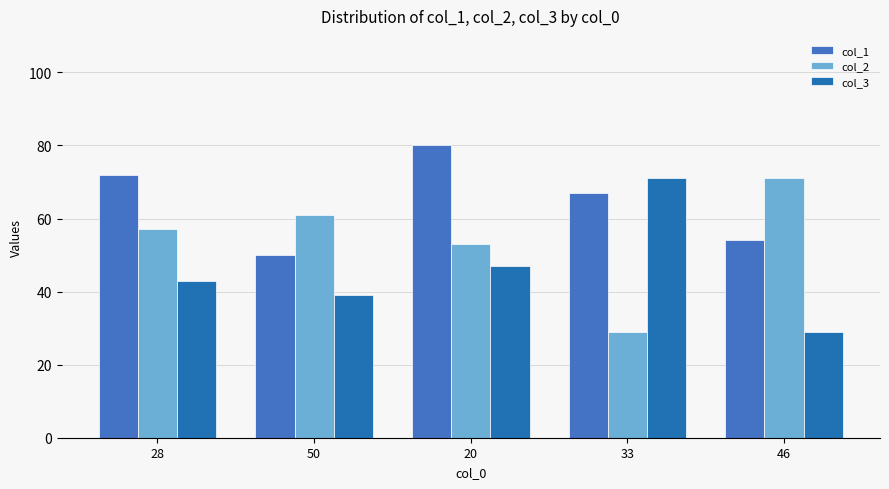

Which label corresponds to the smallest value in the chart?

33